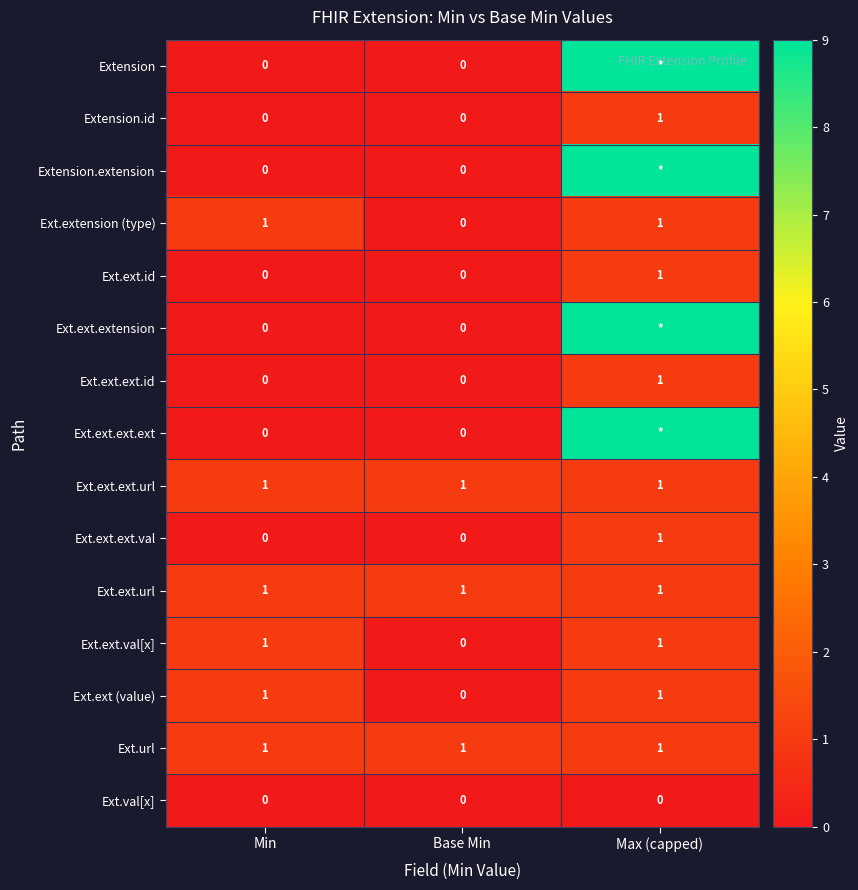

At which label does Ext.ext.val[x] reach its minimum?

Base Min